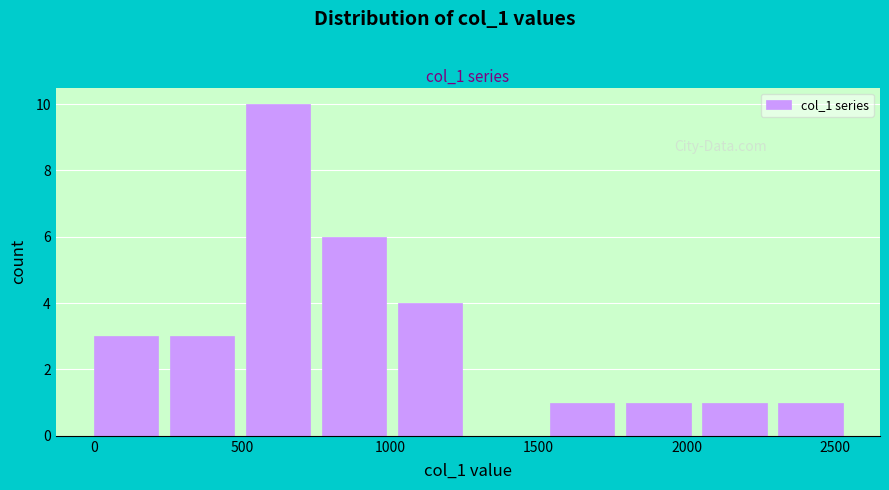

Reading left to right, list every bar in this chart as the range it spans on the x-axis followed by its height. Neither the bar edges nor the heights are printed on the chart, so give them approximately, as read against the axes.

0 to 250: 3
250 to 500: 3
500 to 750: 10
750 to 1050: 6
1050 to 1300: 4
1300 to 1550: 0
1550 to 1800: 1
1800 to 2050: 1
2050 to 2300: 1
2300 to 2550: 1